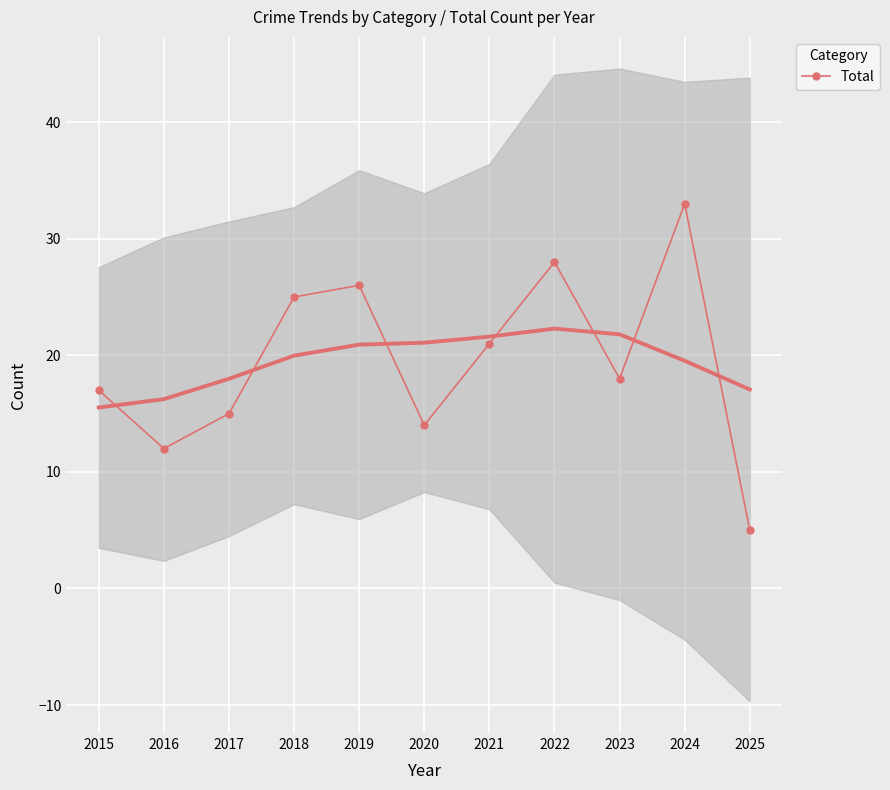

List the labels in order of value, largest first.

2024, 2022, 2019, 2018, 2021, 2023, 2015, 2017, 2020, 2016, 2025